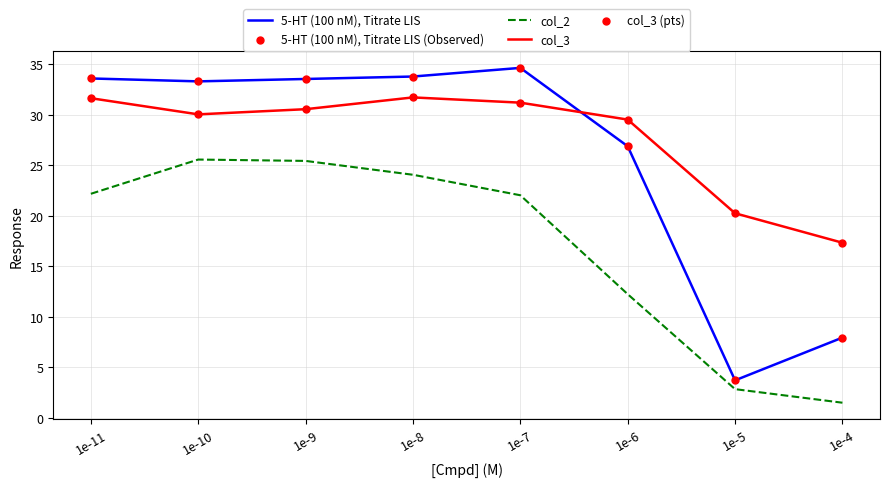

Is the value of 5-HT (100 nM), Titrate LIS at 1e-5 greater than the value of col_3 at 1e-9?

No